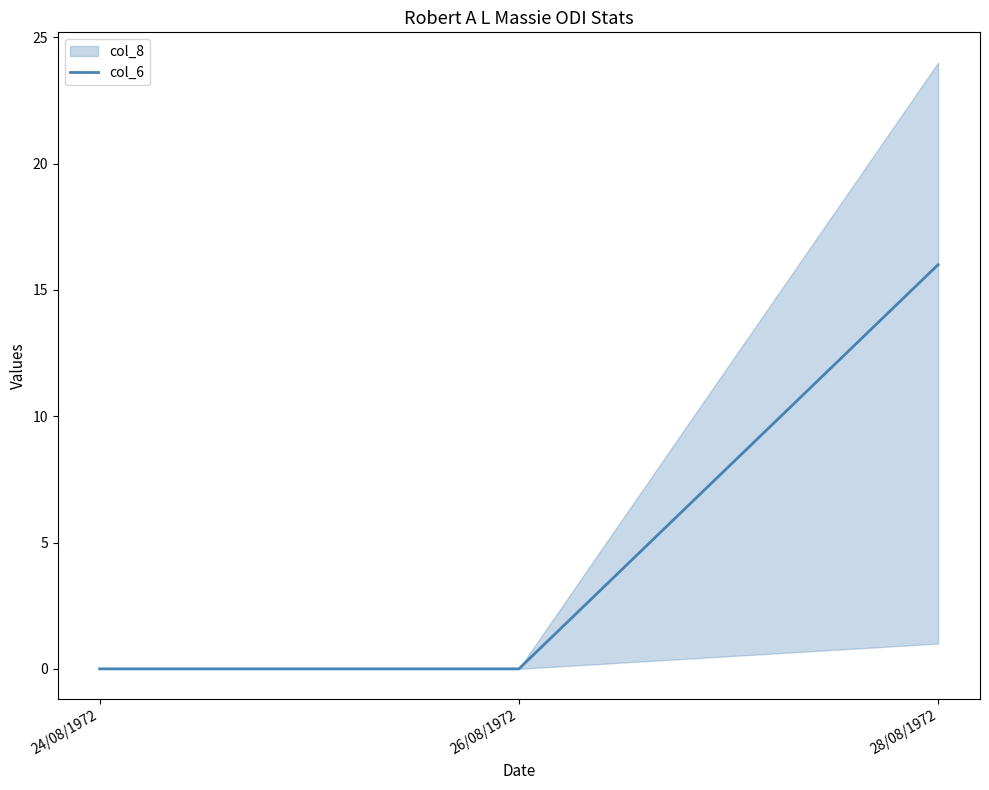

Rank the categories by value from lowest to highest.

24/08/1972, 26/08/1972, 28/08/1972